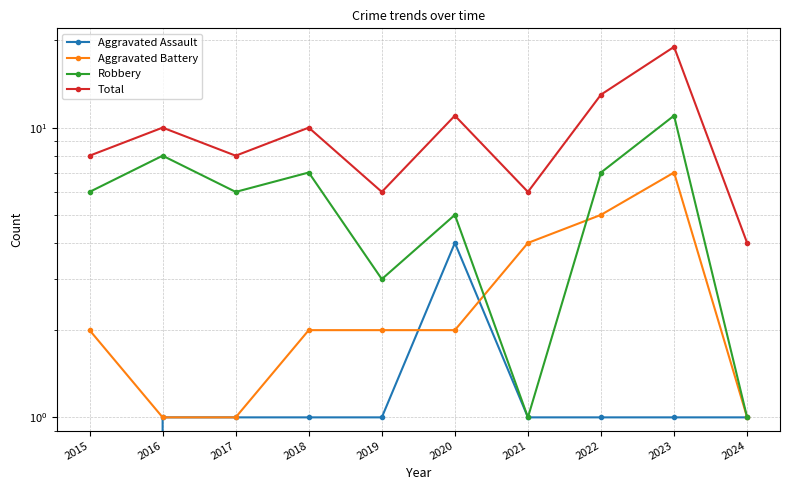

What is the value of the Robbery point at the 4th from the left?

7